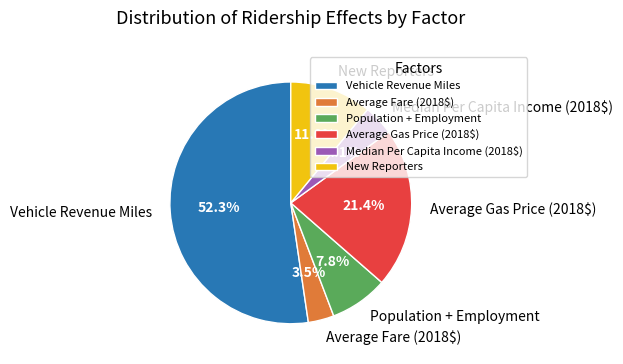

Is there a majority slice in this chart?

Yes